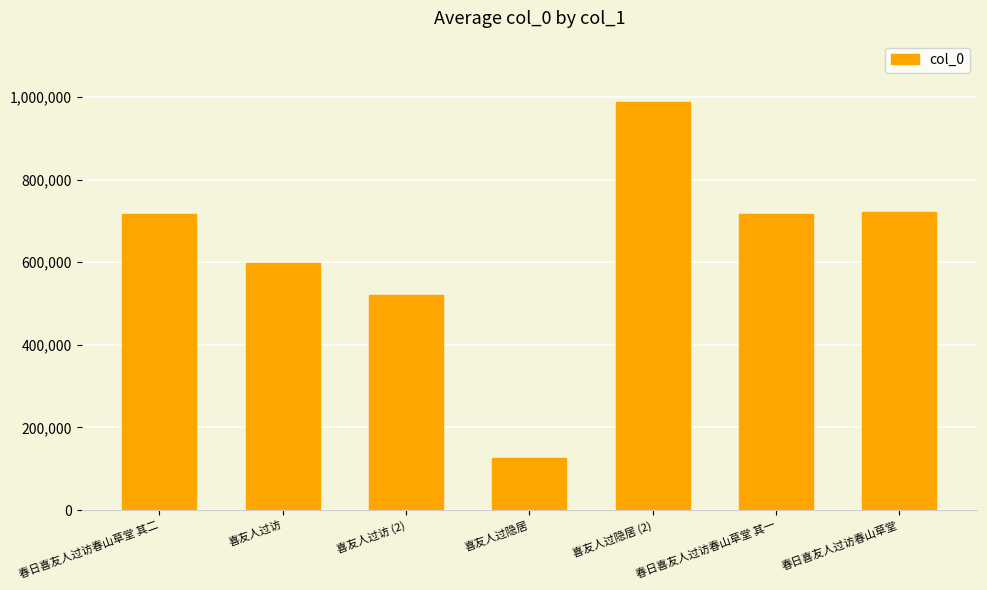

The chart shows a value of 722209 at 春日喜友人过访春山草堂. True or false?

True